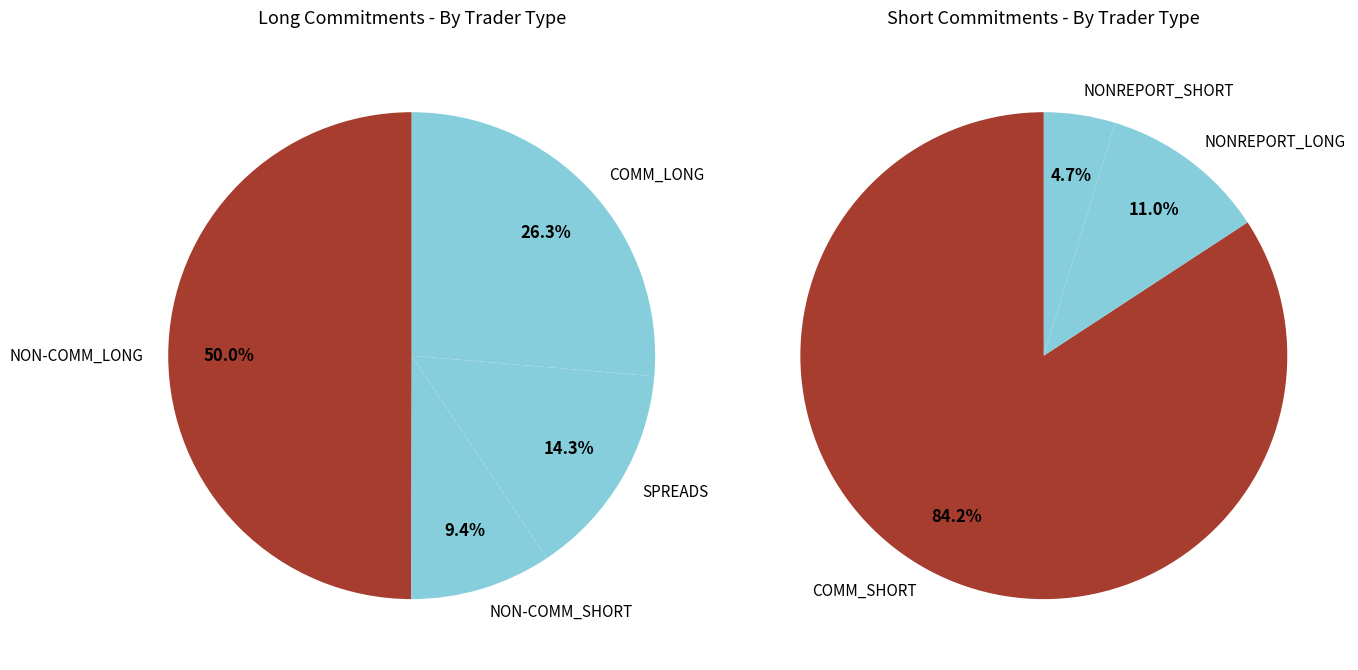

How many slices are in this pie chart?

7